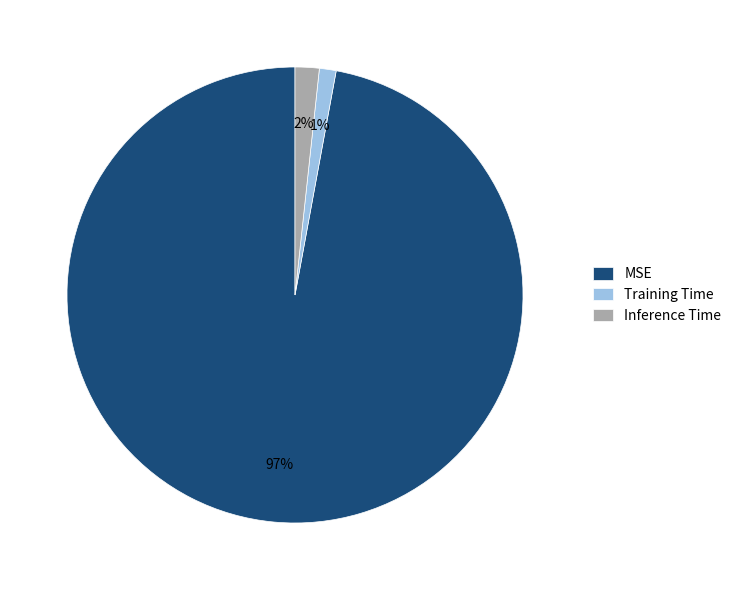

Rank the categories by value from lowest to highest.

Training Time, Inference Time, MSE